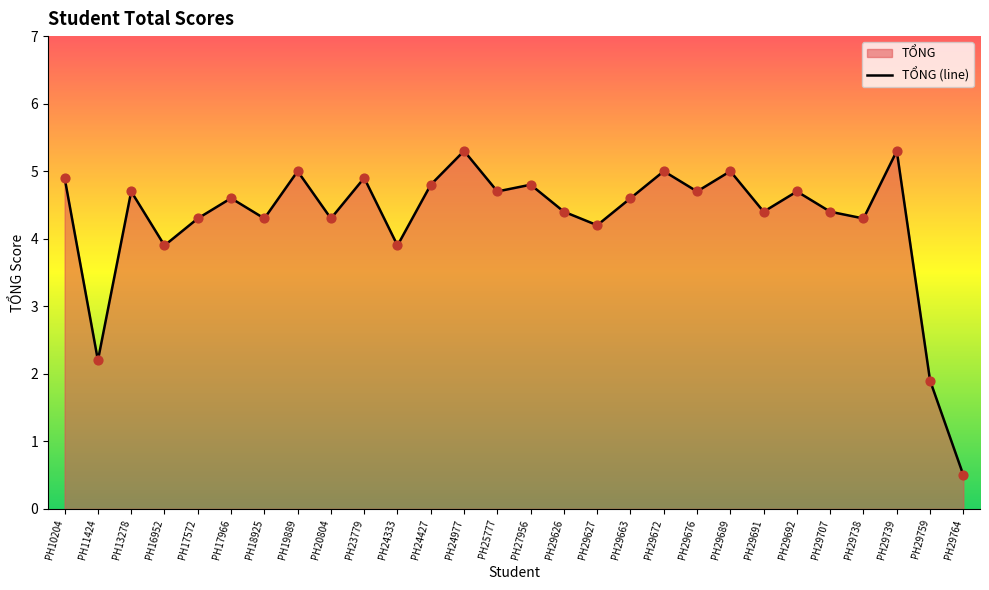

Between PH24333 and PH29627, which is larger?

PH29627